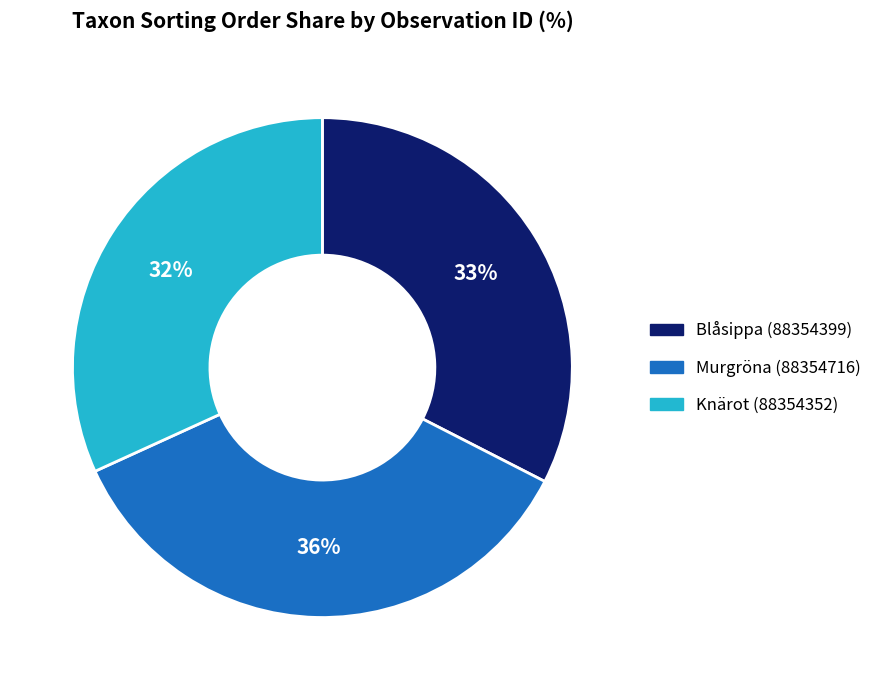

To the nearest percent, what percentage of the pie is Knärot (88354352)?

32%